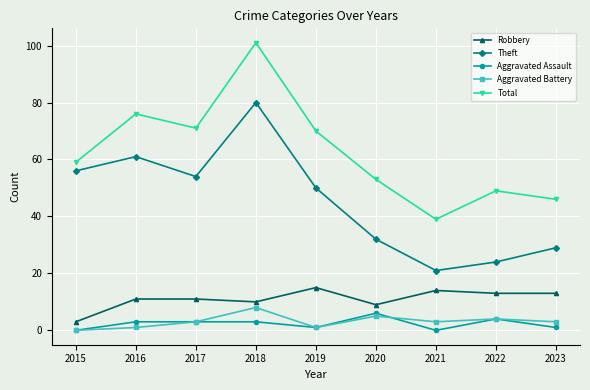

How many values in the Aggravated Assault series are below 3?

4